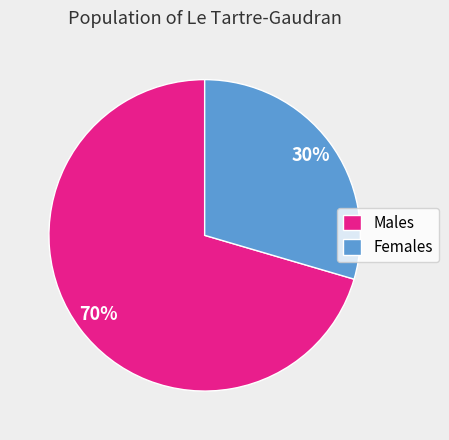

To the nearest percent, what is the average slice percentage?

50%